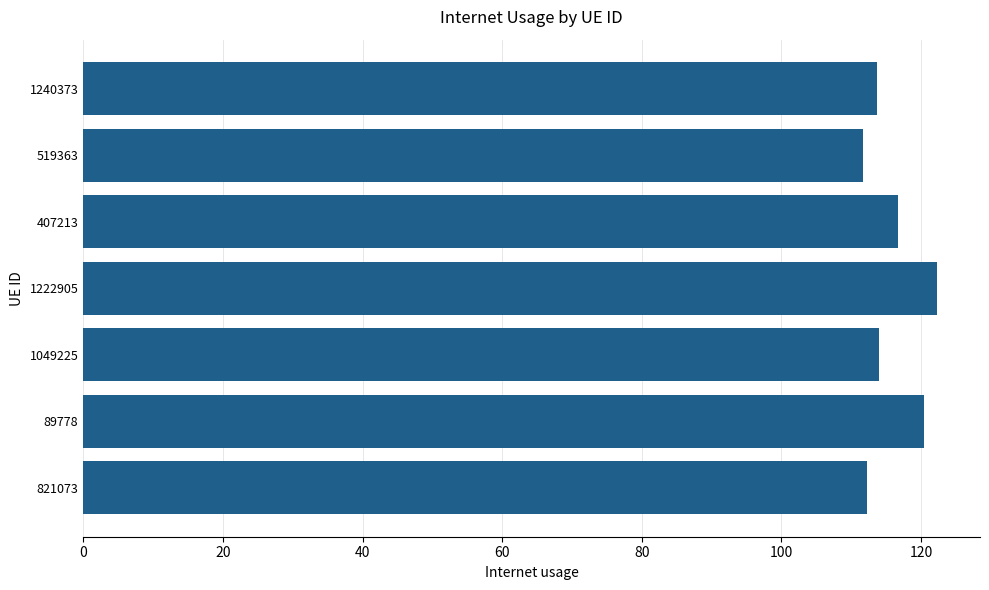

What is the approximate value at 407213?

116.7